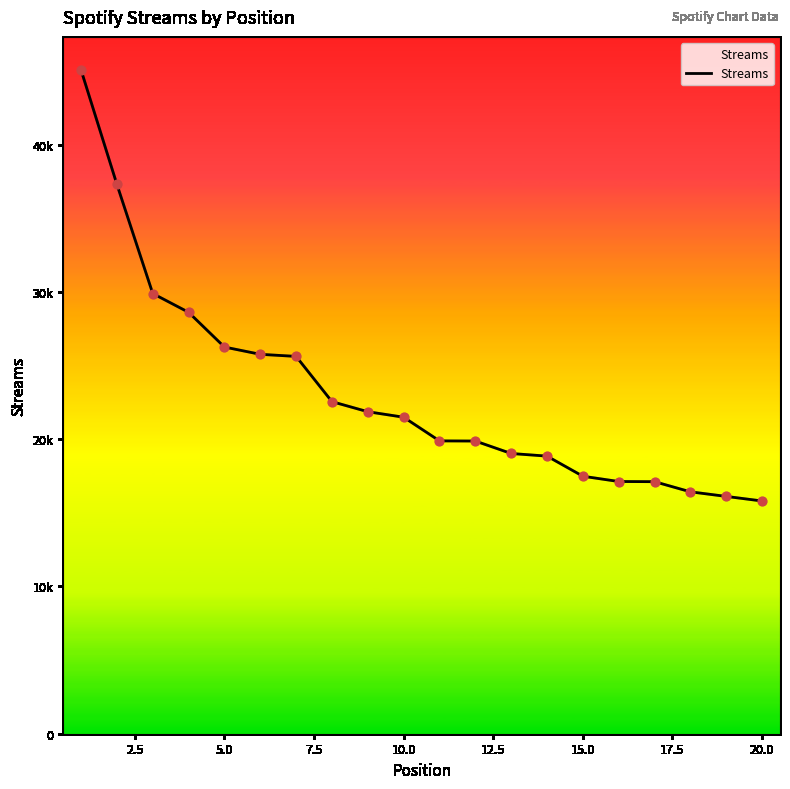

Is this an area chart (filled region under the line)?

Yes